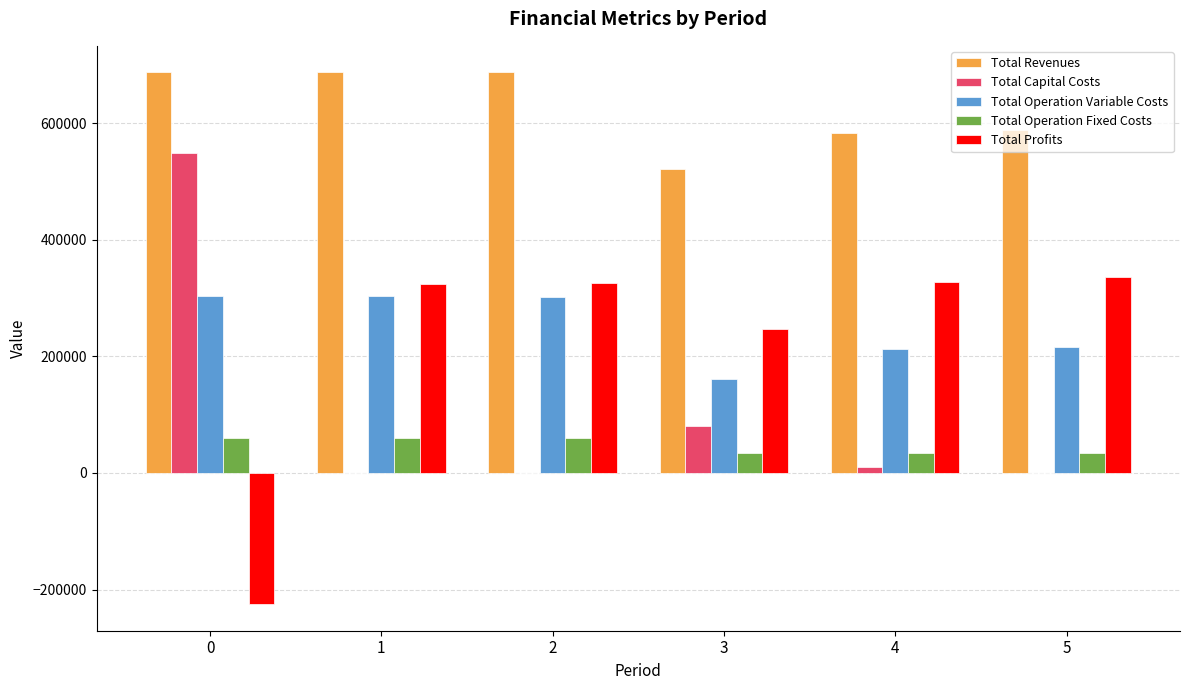

What is the maximum value for Total Capital Costs?

549175.0